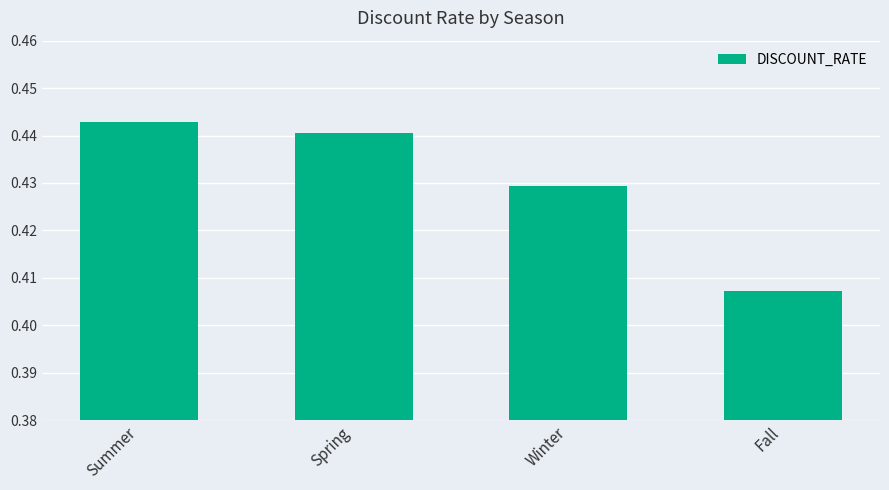

At which label is the value closest to 0?

Fall